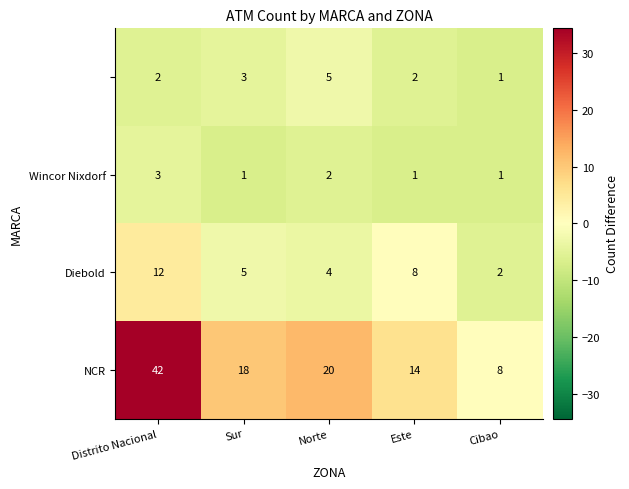

What is the difference between the highest and lowest values at Cibao?

7